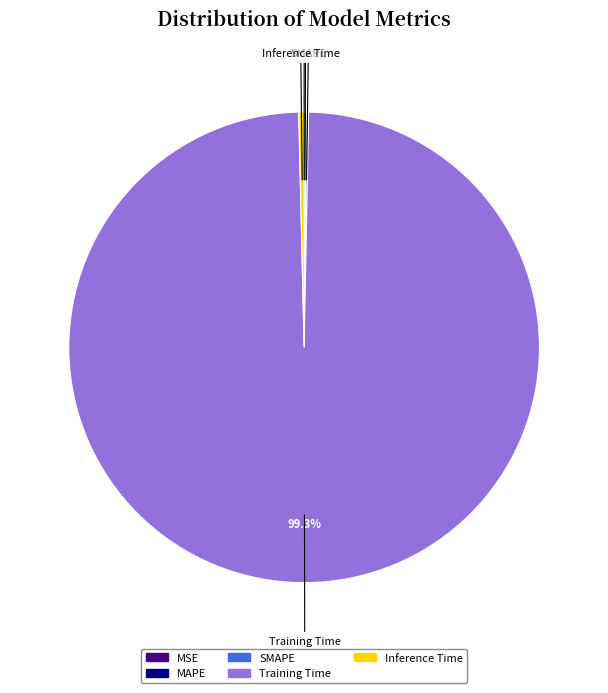

Which slice represents more than half of the pie?

Training Time